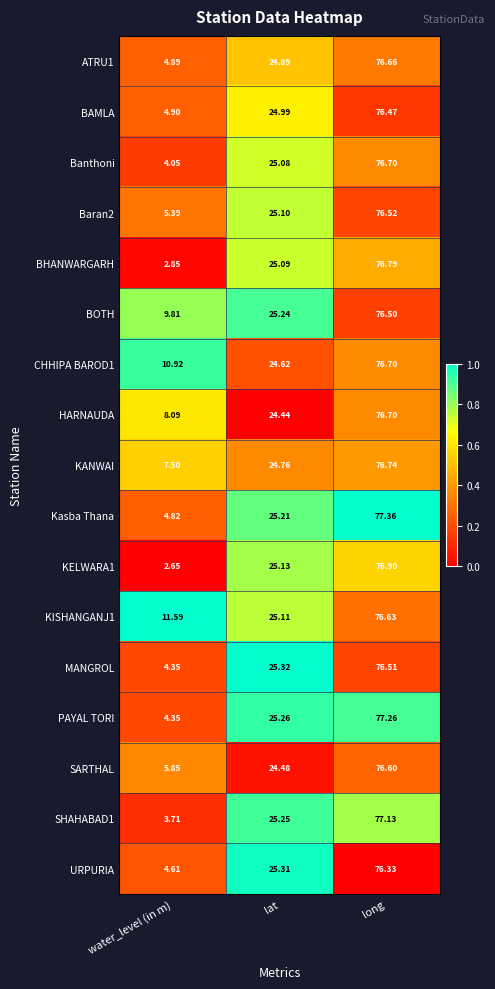

Is the value of Baran2 at lat greater than the value of BAMLA at lat?

Yes